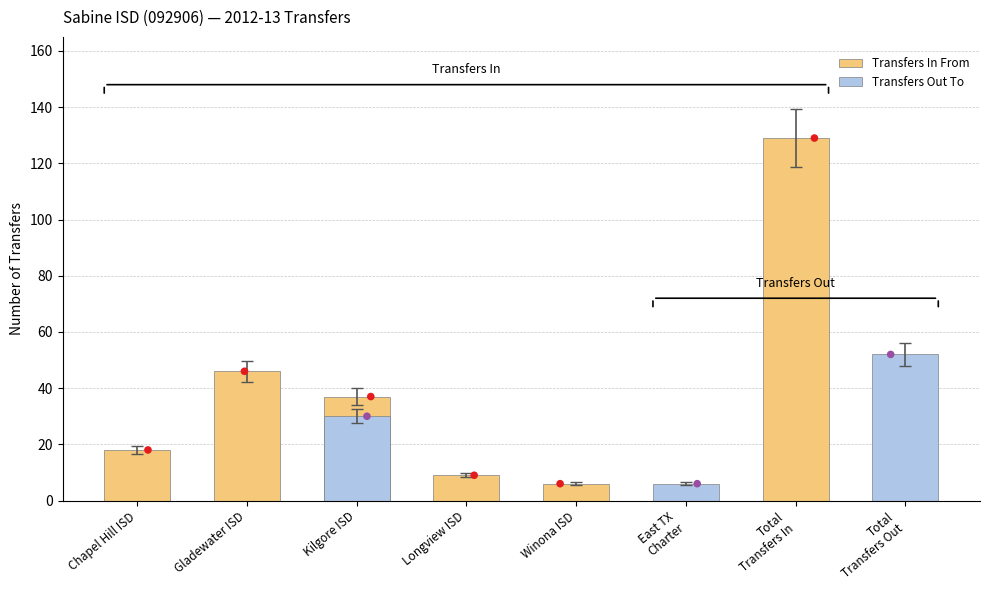

What is the total value across all series at Longview ISD?

9